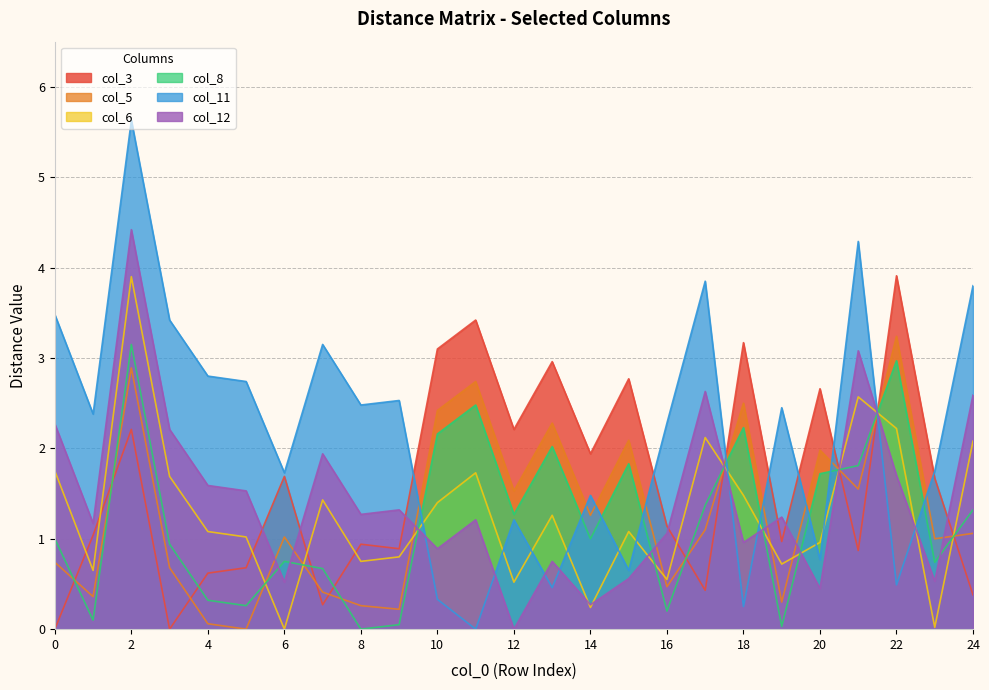

At which category does col_6 reach its first local peak?

2